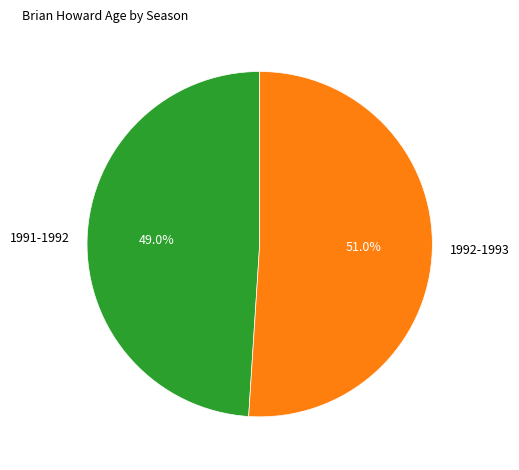

To the nearest percent, what is the difference between the largest and smallest slice percentages?

2%